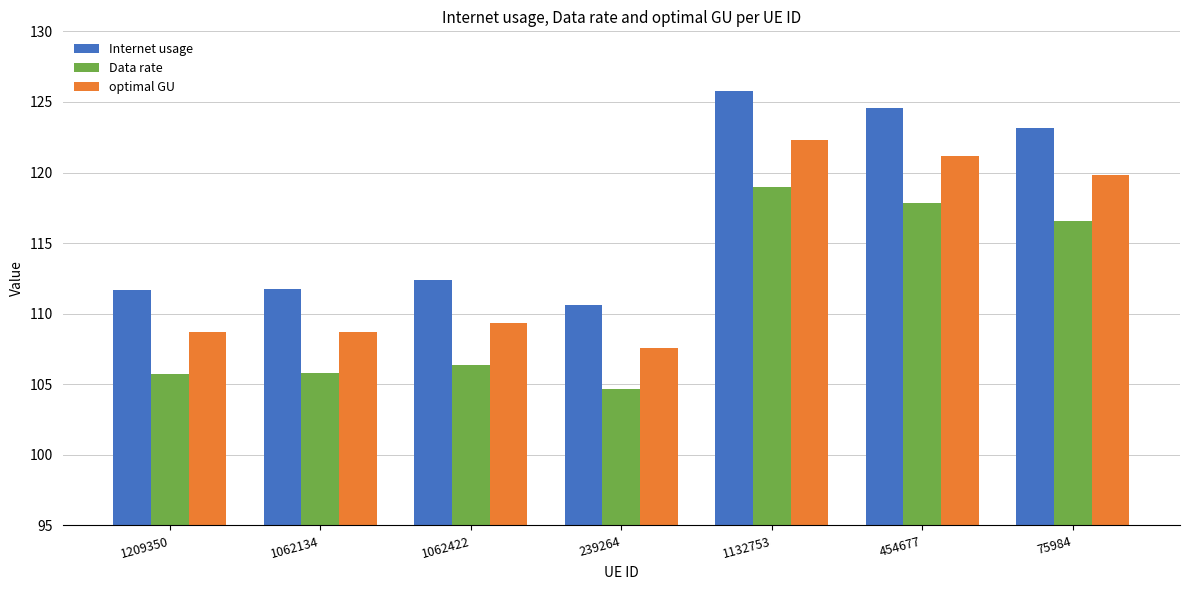

List the series in order of their peak value, highest first.

Internet usage, optimal GU, Data rate